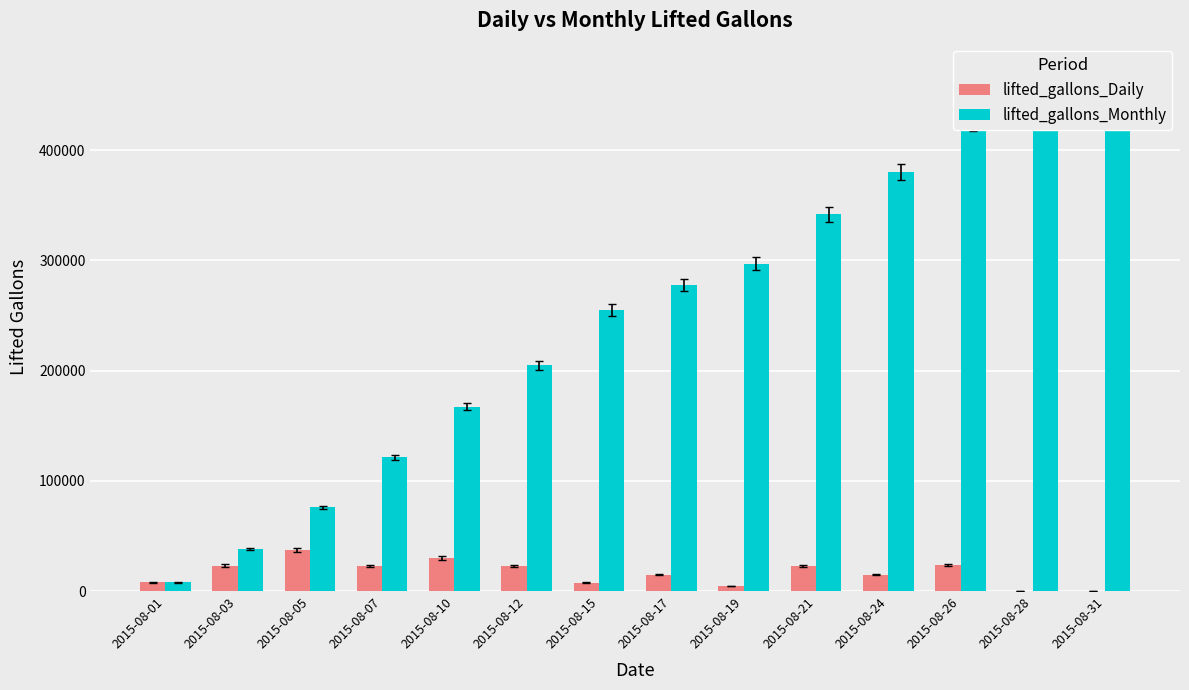

What is the spread (max minus min) of values at 2015-08-12?

182424